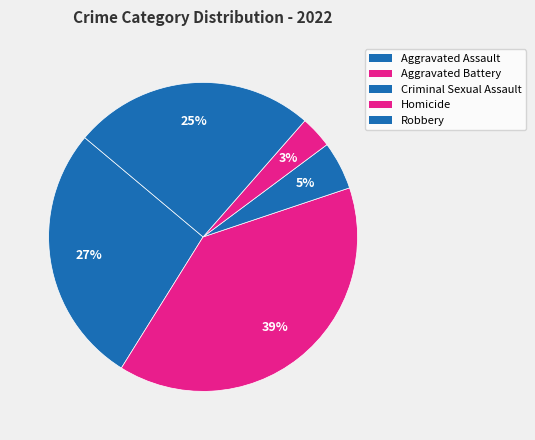

To the nearest percent, what is the difference between the largest and smallest slice percentages?

36%